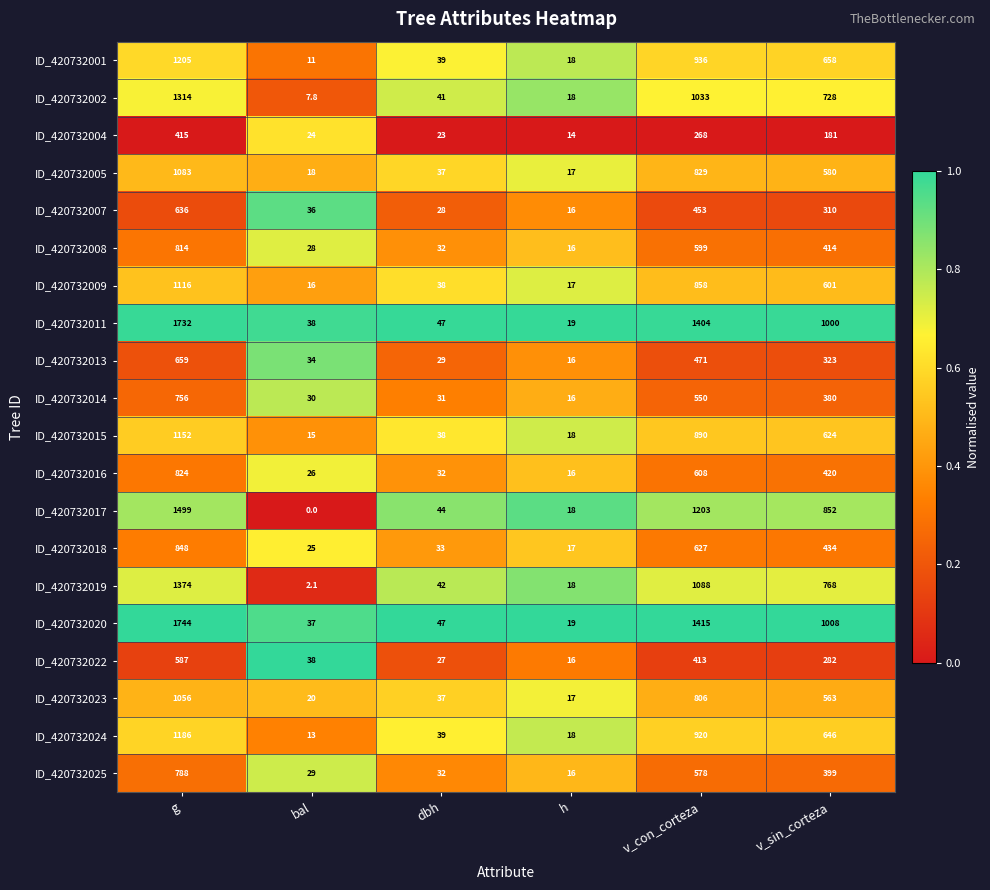

Rank the series by their maximum value, from lowest to highest.

ID_420732004, ID_420732022, ID_420732007, ID_420732013, ID_420732014, ID_420732025, ID_420732008, ID_420732016, ID_420732018, ID_420732023, ID_420732005, ID_420732009, ID_420732015, ID_420732024, ID_420732001, ID_420732002, ID_420732019, ID_420732017, ID_420732011, ID_420732020